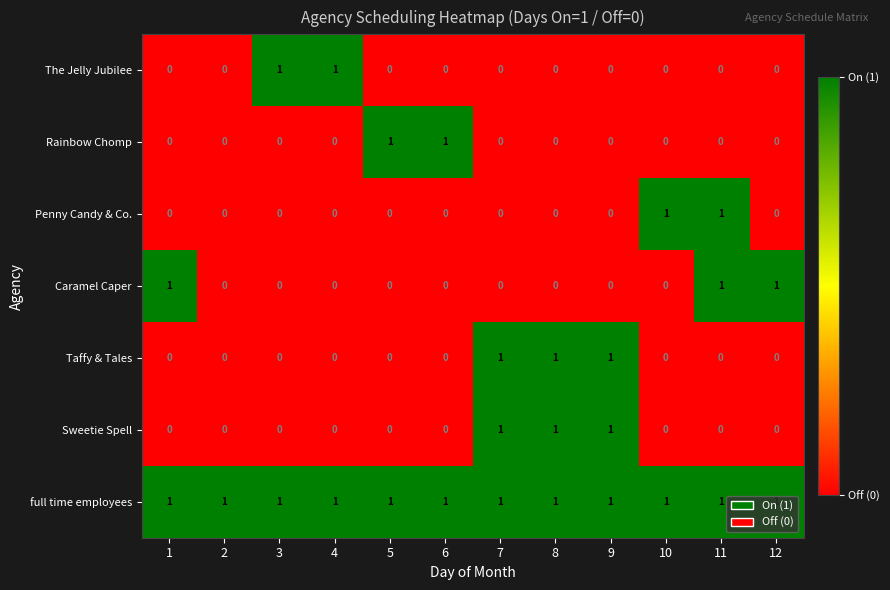

At how many categories does at least one series exceed 0?

12